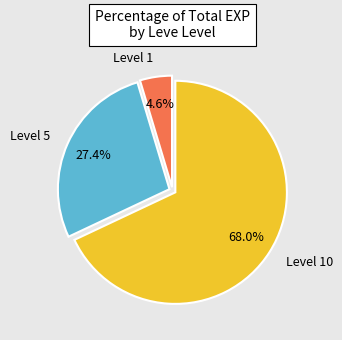

Does any single category account for the majority?

Yes